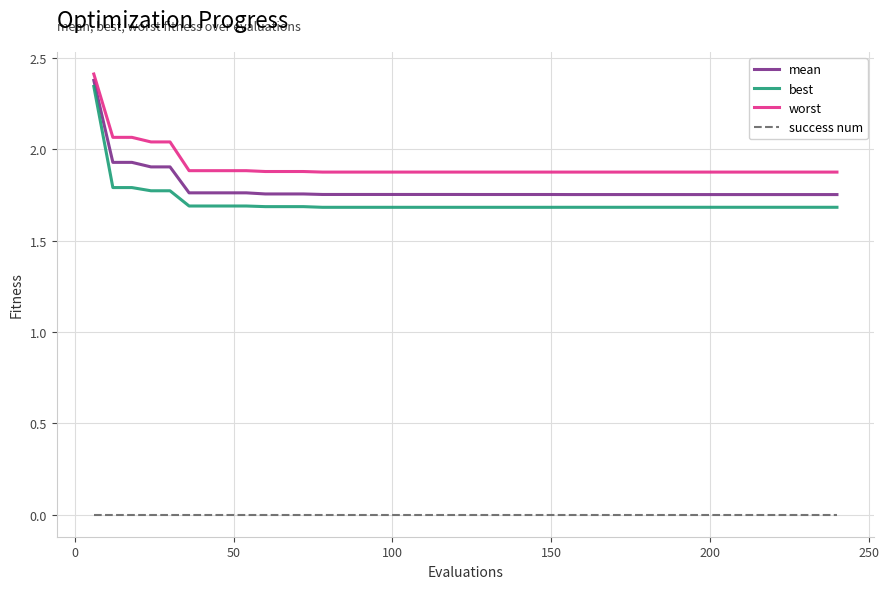

Which series has the largest total across all categories?

worst